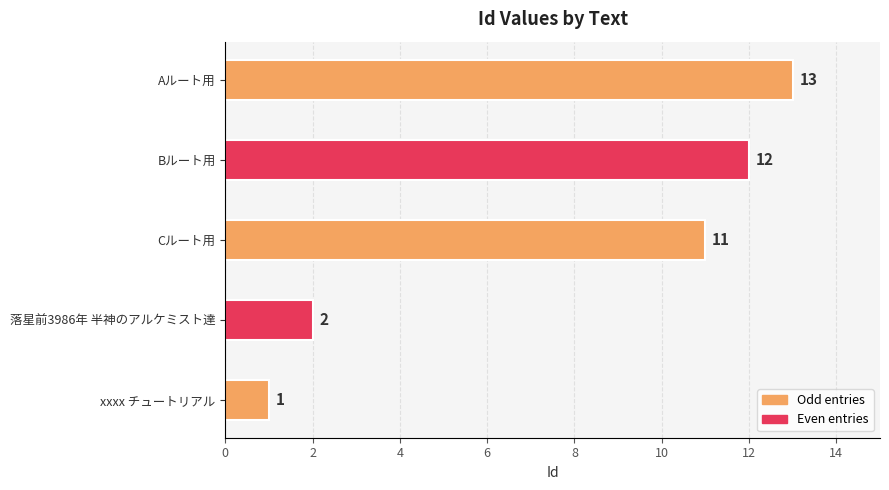

What is the difference between the maximum and second lowest values?

11